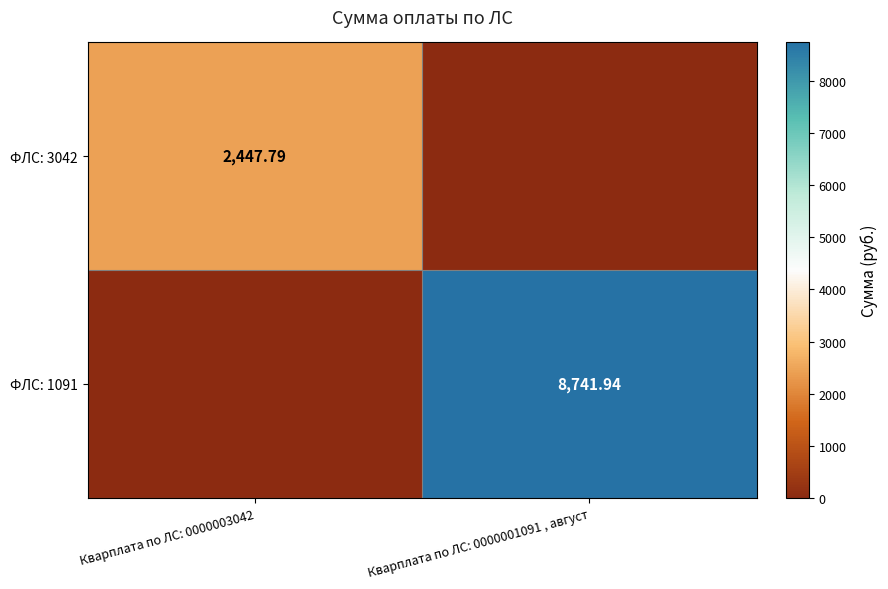

Which label corresponds to the largest value in the chart?

Кварплата по ЛС: 0000001091 , август